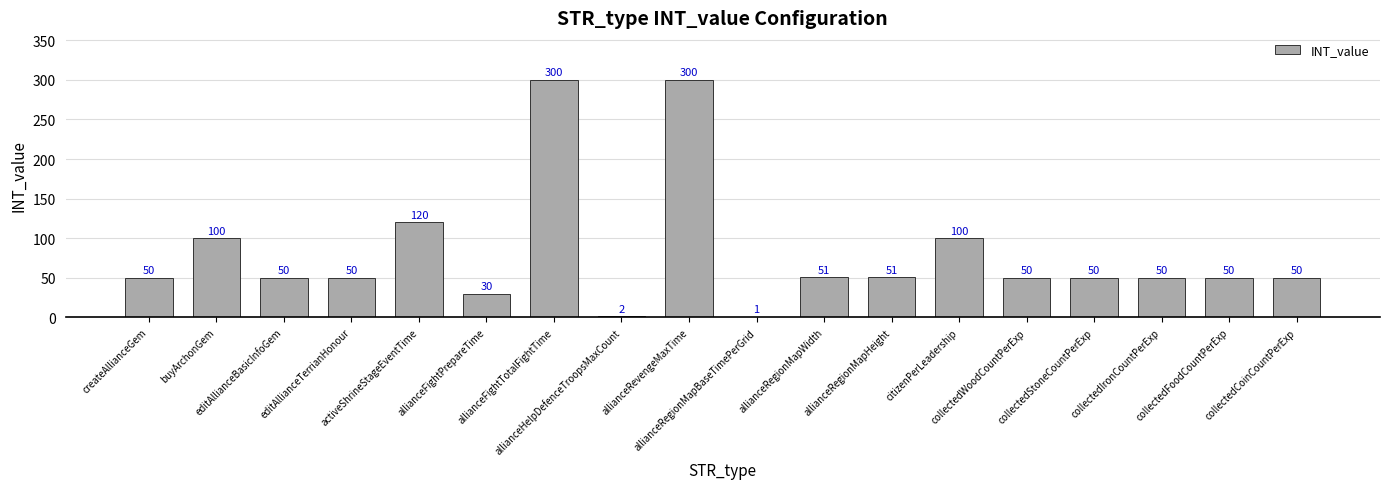

Approximately how many times larger is the value at allianceFightTotalFightTime compared to collectedIronCountPerExp?

6.0